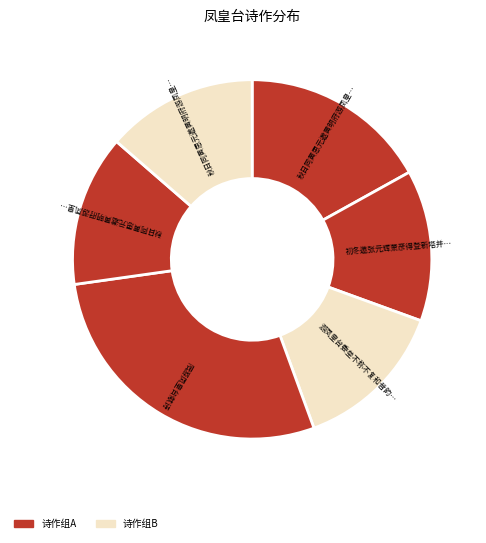

How many slices are in this pie chart?

6